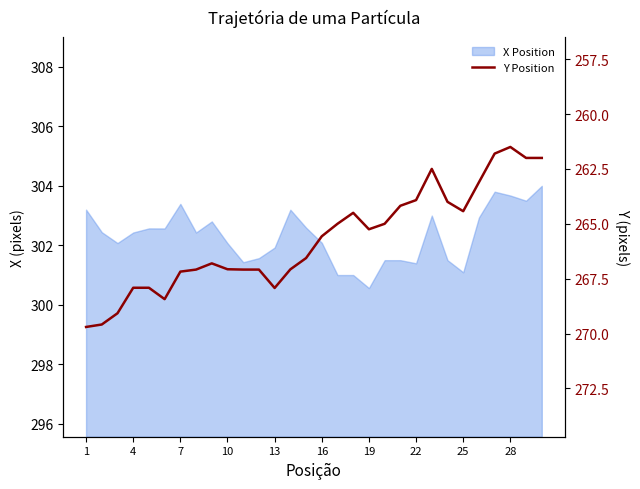

What is the maximum value shown in the chart?

269.7